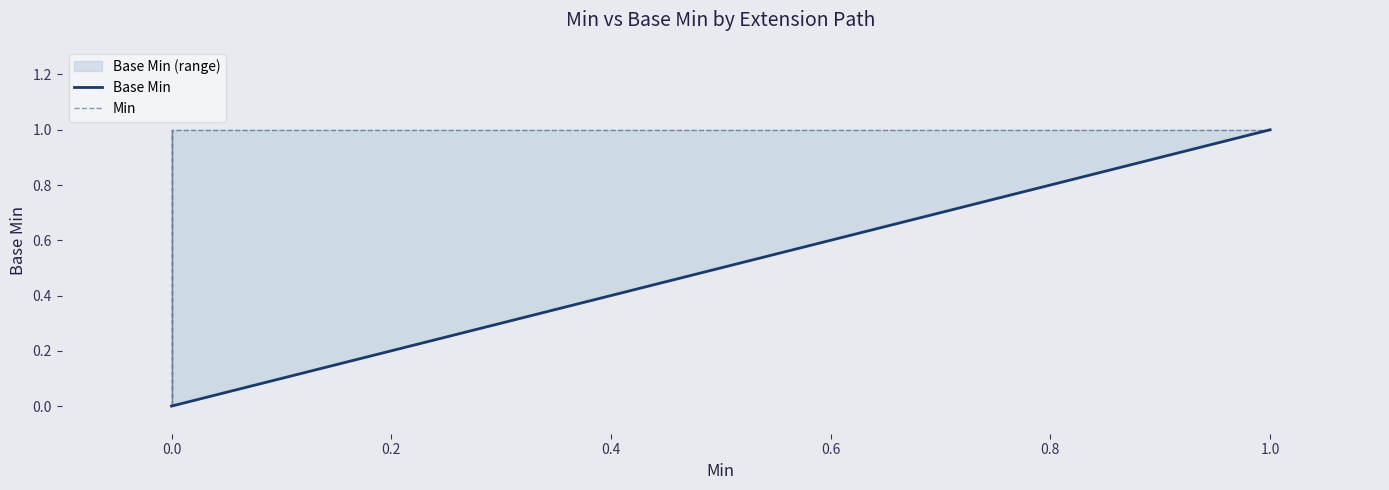

Reading left to right, list all the values displayed in this chart.

Base Min: 0	0	0	0	1
Min: 0	1	0	1	1